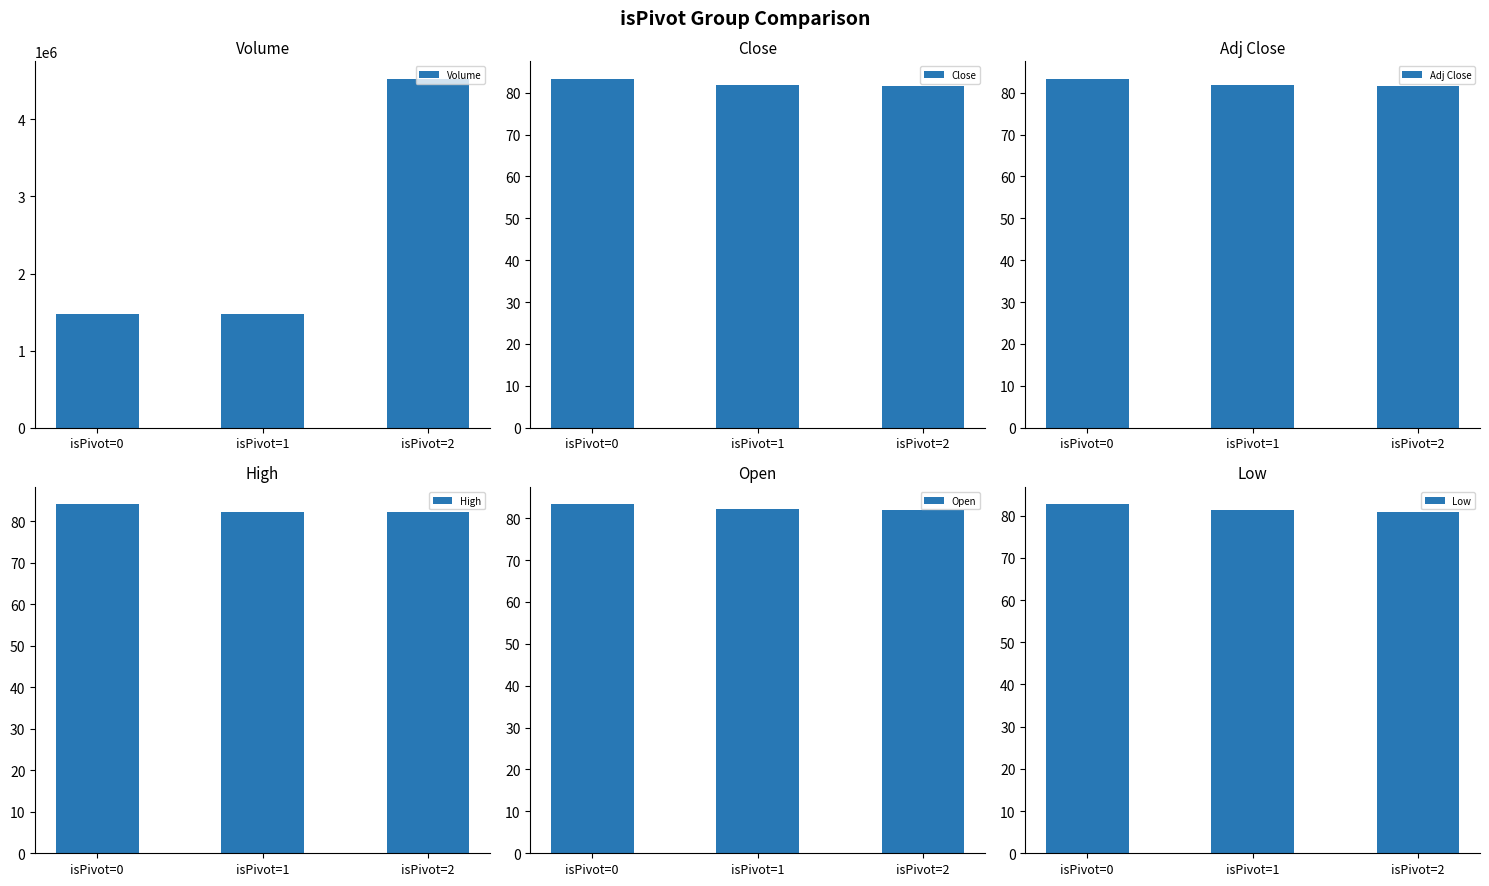

What is the difference between the highest and lowest values at isPivot=2?

4524725.1